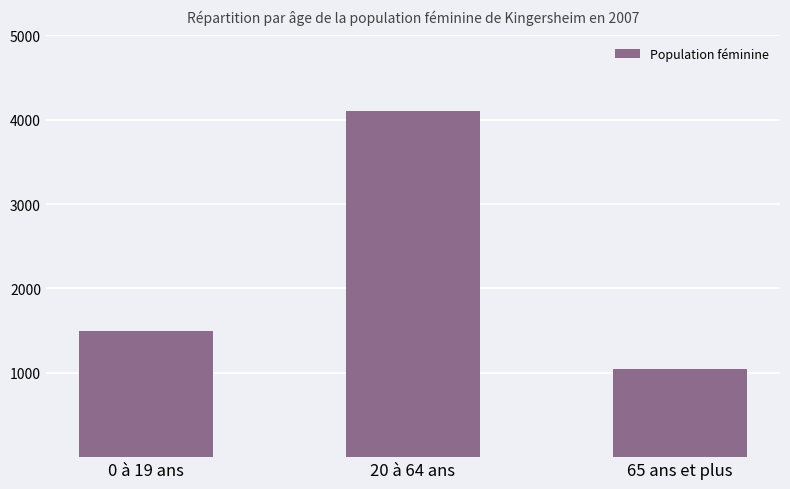

The chart shows a value of 1500 at 0 à 19 ans. True or false?

True